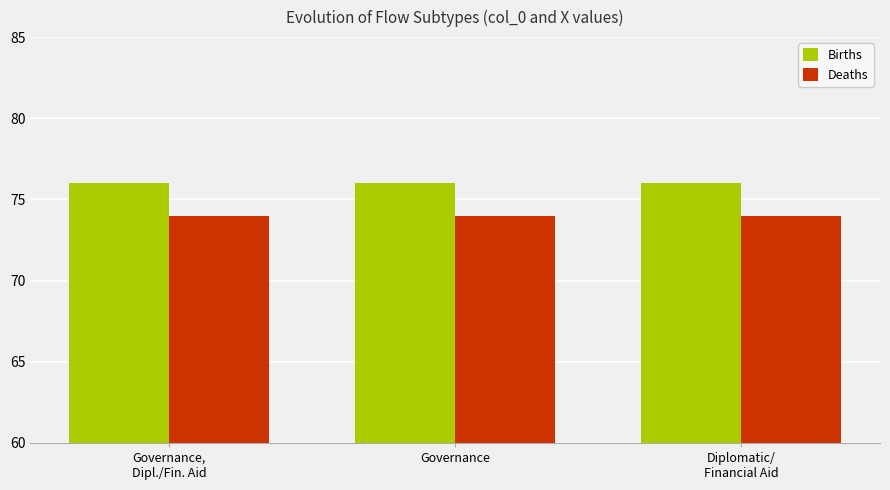

The Deaths series shows 21 at Diplomatic/
Financial Aid. True or false?

False